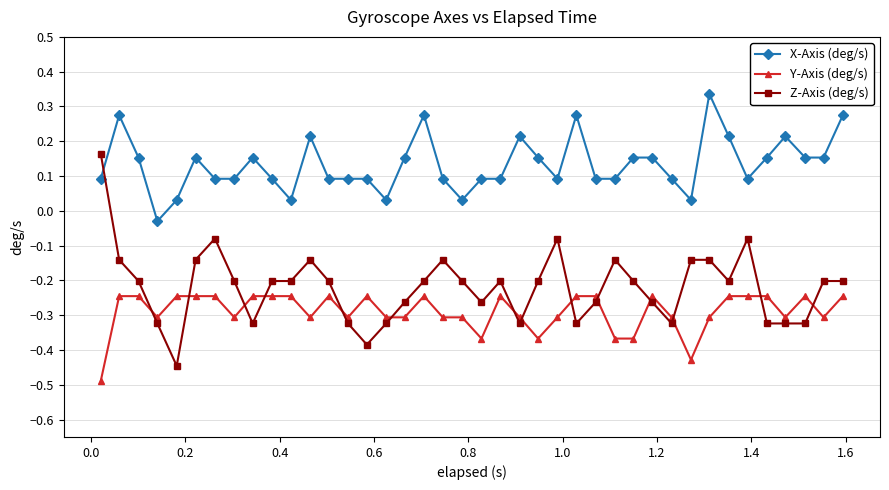

Which series has the widest spread of values?

Z-Axis (deg/s)